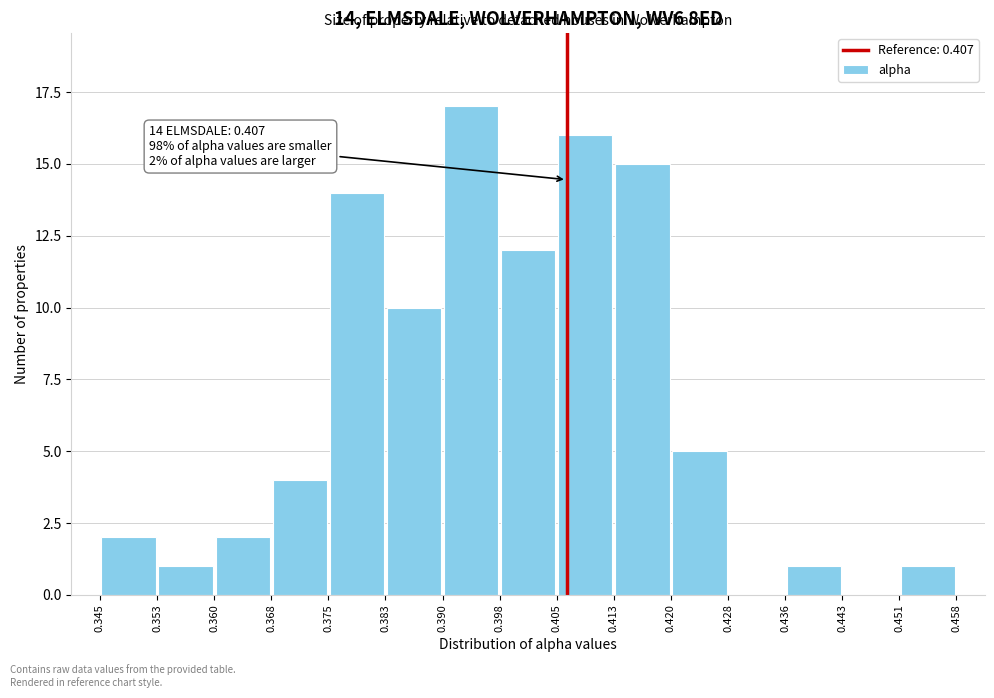

Which range on the x-axis has the tallest bar?

0.390 to 0.398